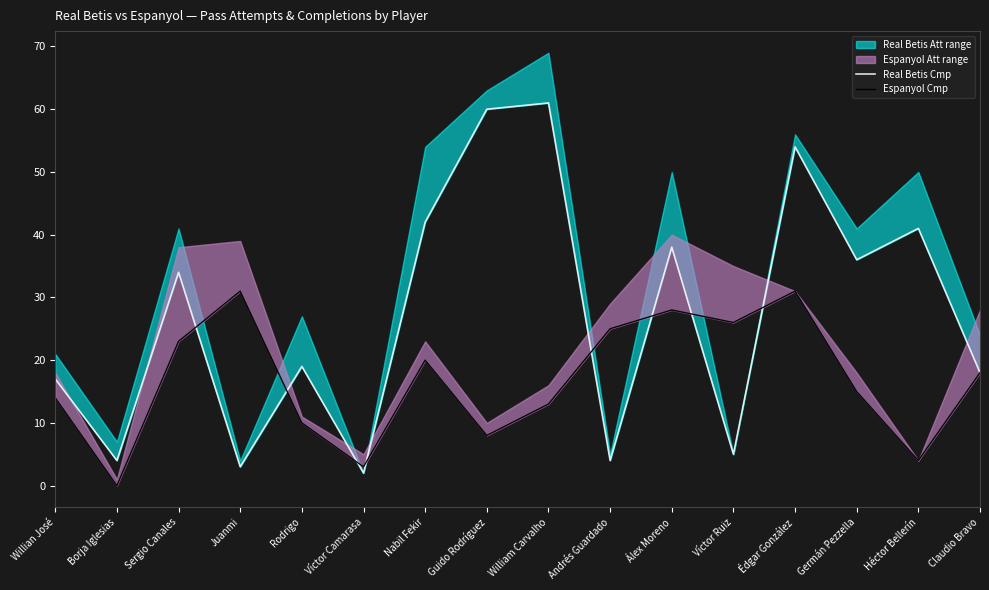

What position from the right is Víctor Camarasa?

11